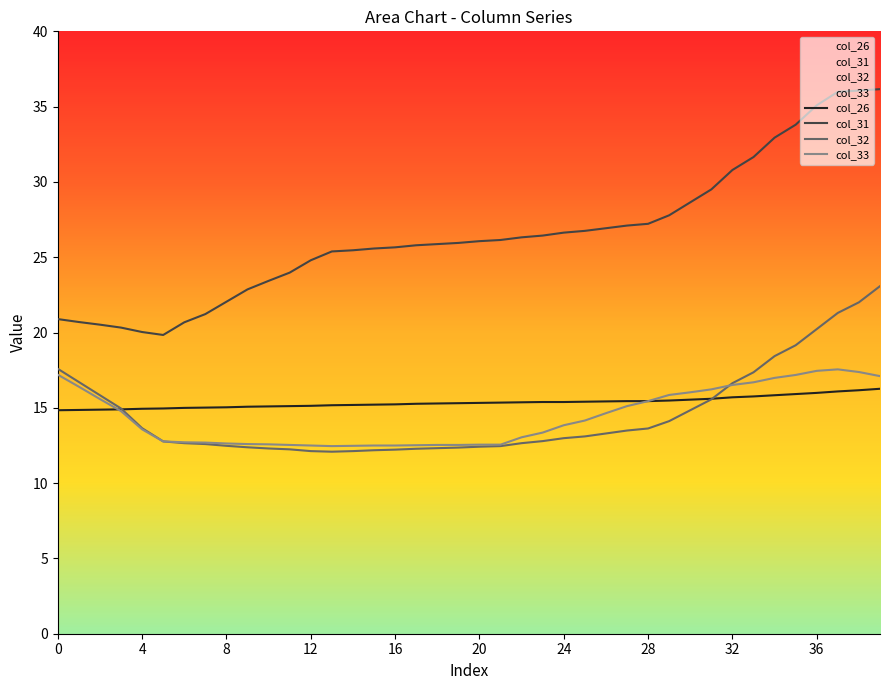

Reading right to left, list all the values displayed in this chart.

col_26: 16.3	16.2	16.1	16.0	15.9	15.8	15.8	15.7	15.6	15.5	15.5	15.4	15.4	15.4	15.4	15.4	15.4	15.4	15.3	15.3	15.3	15.3	15.3	15.2	15.2	15.2	15.2	15.1	15.1	15.1	15.1	15.0	15.0	15.0	15.0	14.9	14.9	14.9	14.9	14.8
col_31: 36.2	36.1	36.0	35.1	33.8	32.9	31.7	30.8	29.5	28.6	27.8	27.2	27.1	26.9	26.8	26.6	26.4	26.3	26.1	26.1	25.9	25.9	25.8	25.7	25.6	25.5	25.4	24.8	24.0	23.4	22.9	22.0	21.2	20.7	19.8	20.0	20.3	20.5	20.7	20.9
col_32: 23.1	22.0	21.3	20.2	19.2	18.4	17.4	16.6	15.6	14.8	14.1	13.6	13.5	13.3	13.1	13.0	12.8	12.7	12.5	12.4	12.4	12.3	12.3	12.2	12.2	12.1	12.1	12.1	12.2	12.3	12.4	12.5	12.6	12.7	12.8	13.6	15.0	15.8	16.7	17.6
col_33: 17.1	17.4	17.6	17.5	17.2	17.0	16.7	16.5	16.2	16.0	15.9	15.4	15.1	14.6	14.2	13.8	13.4	13.0	12.6	12.6	12.5	12.5	12.5	12.5	12.5	12.5	12.5	12.5	12.5	12.6	12.6	12.6	12.7	12.7	12.8	13.6	14.8	15.6	16.4	17.2